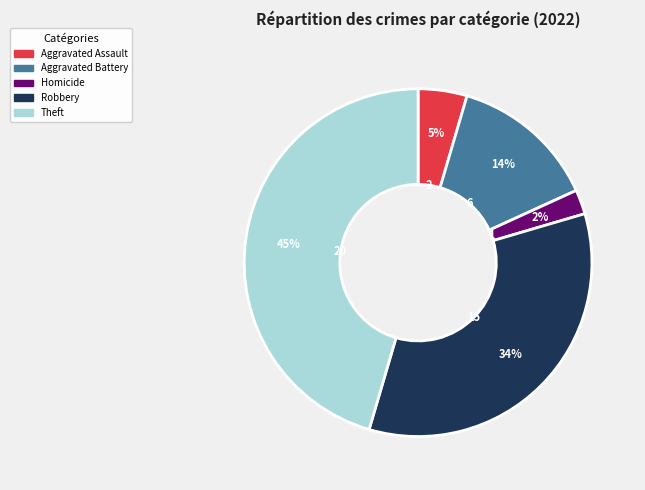

Is there a majority slice in this chart?

No